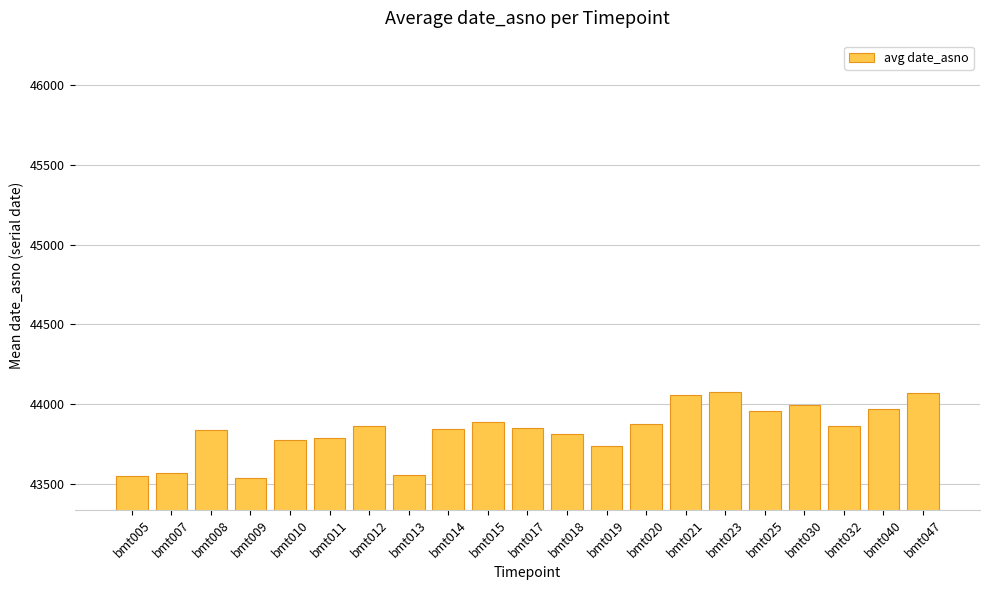

Count the number of data series in this chart.

1